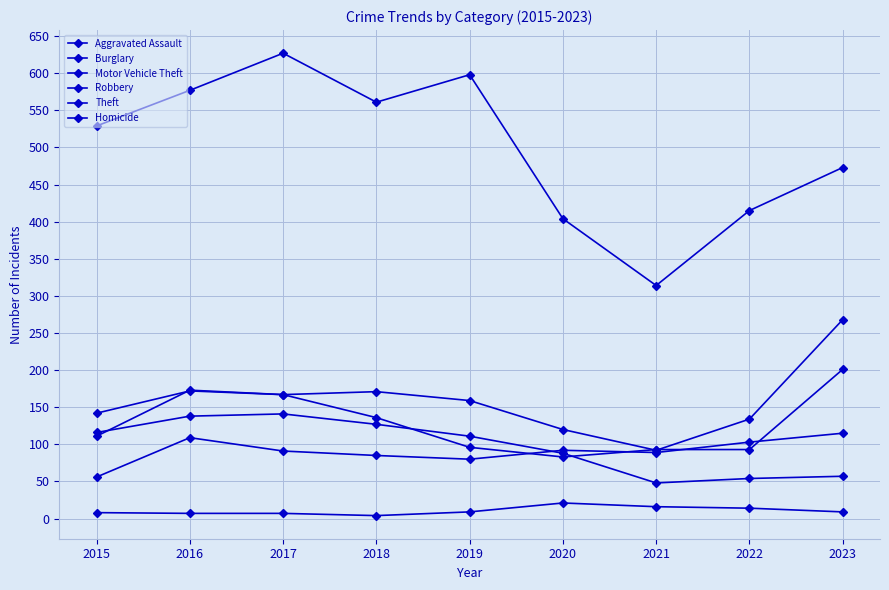

Does the chart have visible grid lines?

Yes